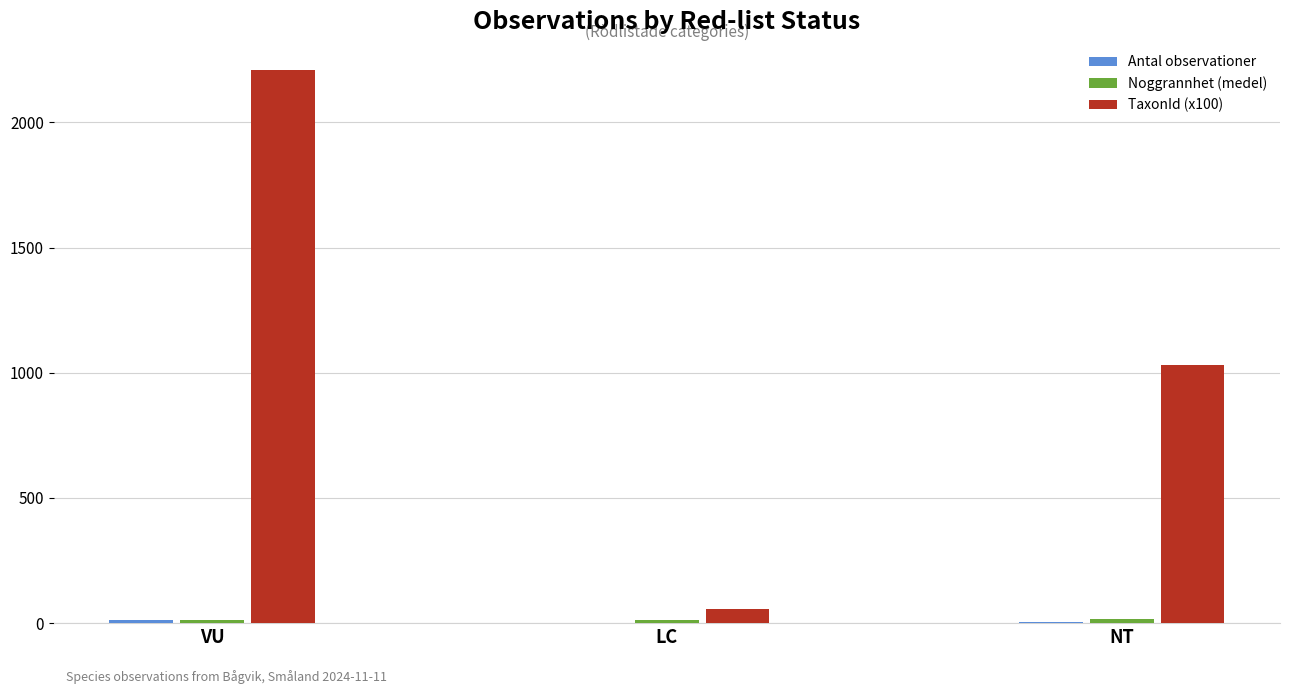

How many groups of bars are there?

3